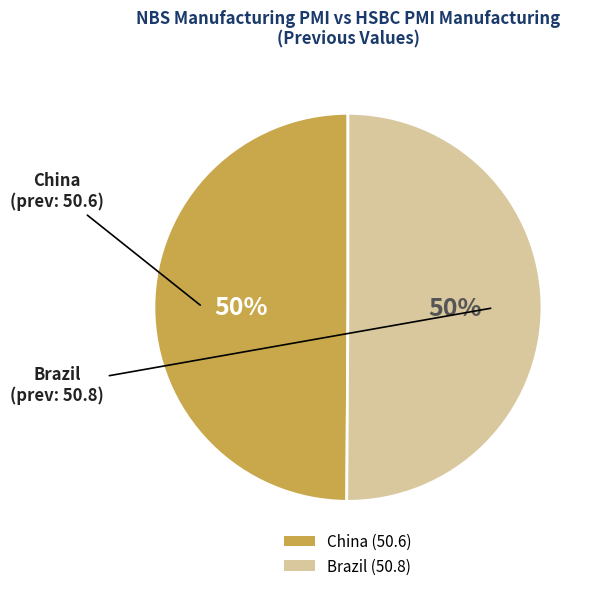

What is the ratio of the value at Brazil (50.8) to the value at China (50.6)?

1.0